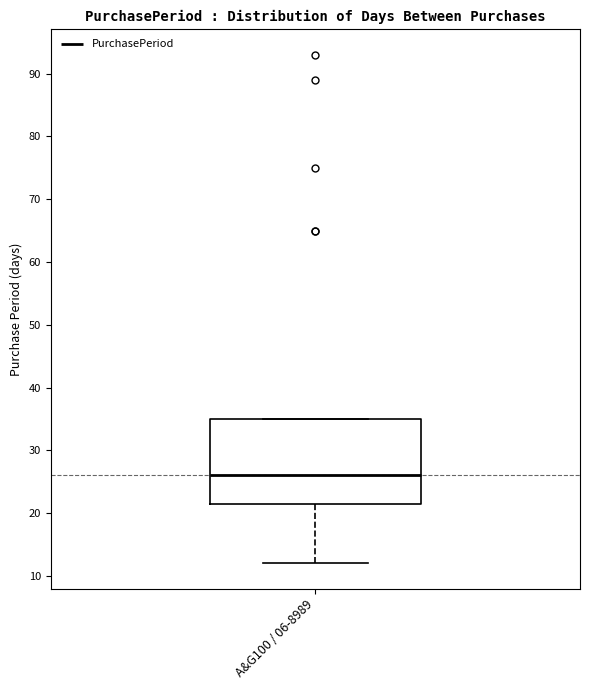

Transcribe this box plot: give where the median line is, the range the box spans, and where the two whiskers end, as read against the y-axis. The values are not printed on the chart, so give them approximately, as read against the axis.

median 26, box 22 to 35, whiskers 12 to 35